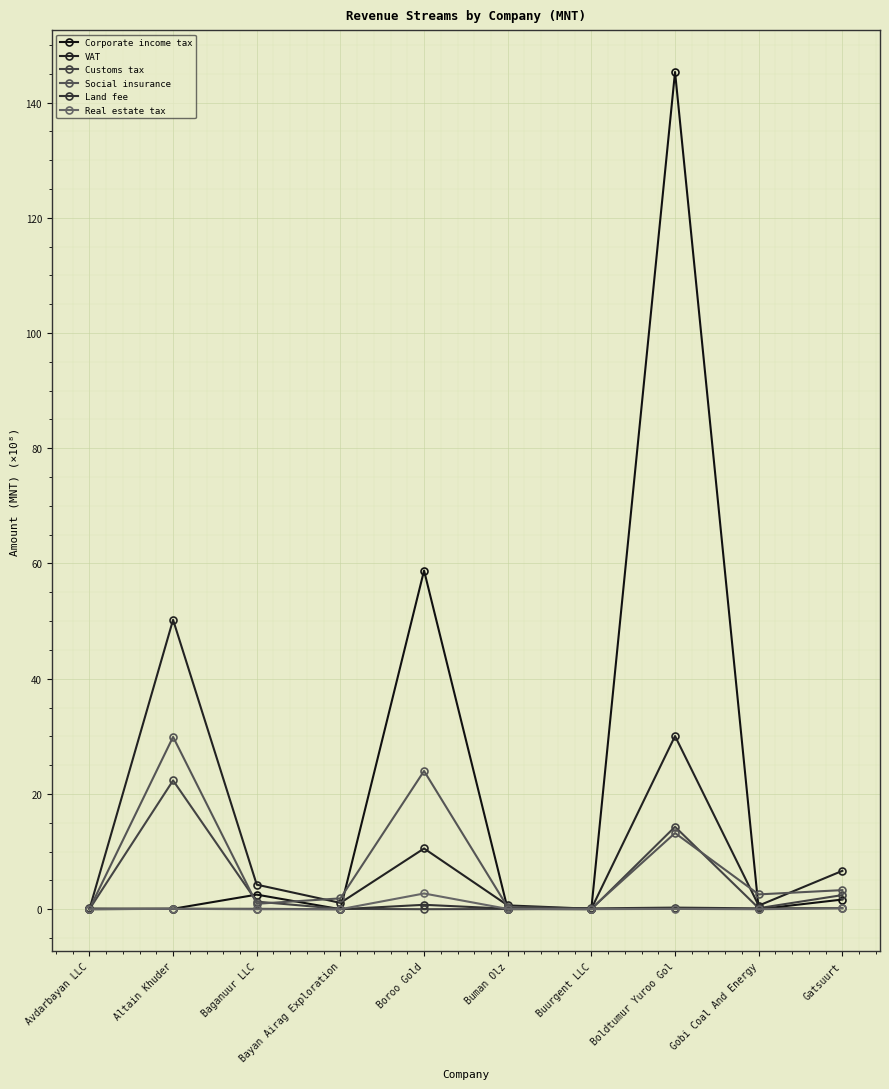

Between Boldtumur Yuroo Gol and Gatsuurt, which series saw the biggest shift?

Corporate income tax